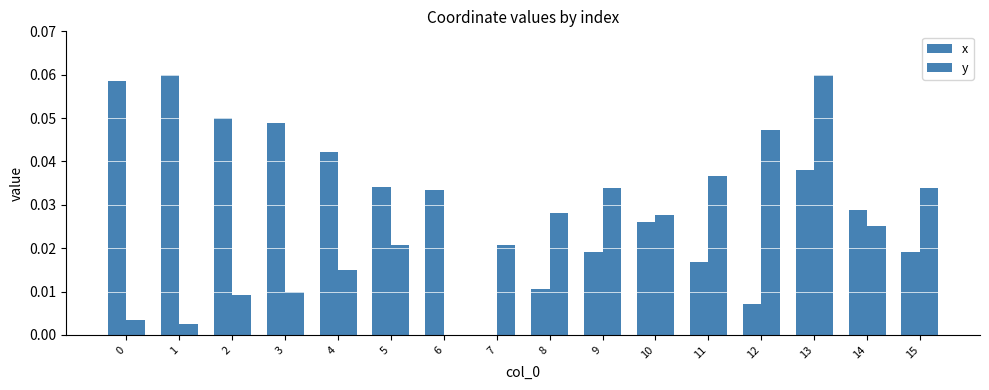

Reading left to right, extract all data points from this chart.

x: 0=0.1	1=0.1	2=0.0	3=0.0	4=0.0	5=0.0	6=0.0	7=0.0	8=0.0	9=0.0	10=0.0	11=0.0	12=0.0	13=0.0	14=0.0	15=0.0
y: 0=0.0	1=0.0	2=0.0	3=0.0	4=0.0	5=0.0	6=0.0	7=0.0	8=0.0	9=0.0	10=0.0	11=0.0	12=0.0	13=0.1	14=0.0	15=0.0